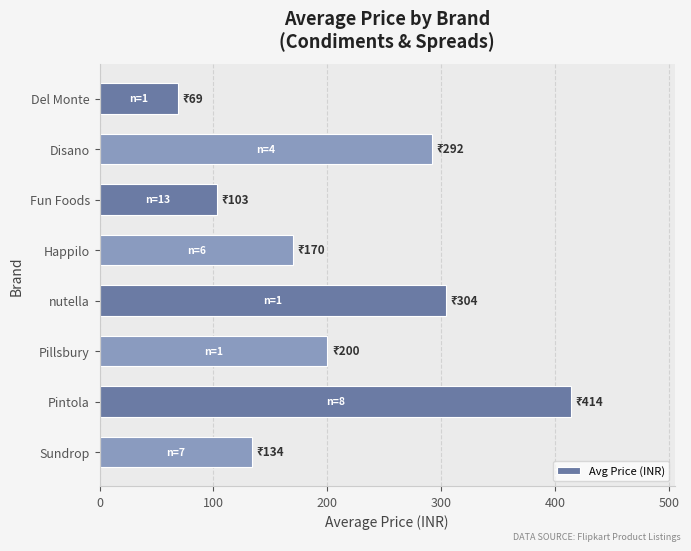

Reading top to bottom, what are all the values shown in this chart?

69.0	291.8	102.8	169.7	304.0	200.0	413.8	133.9